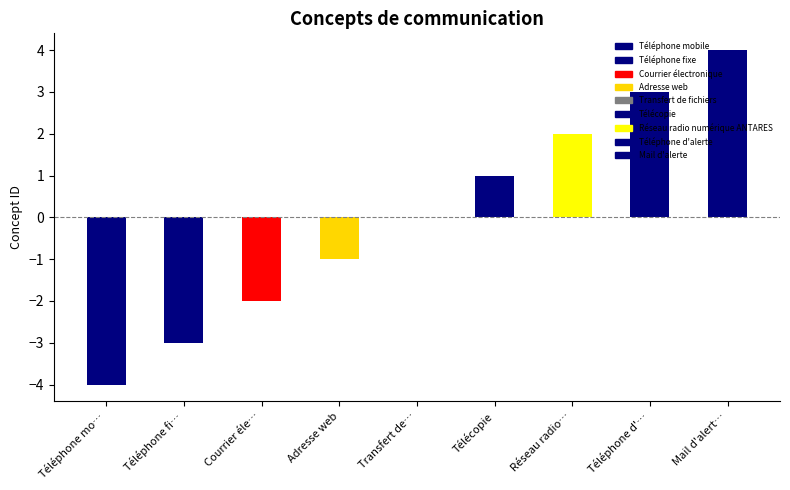

Is it true that the value at Téléphone d'… is 3?

True